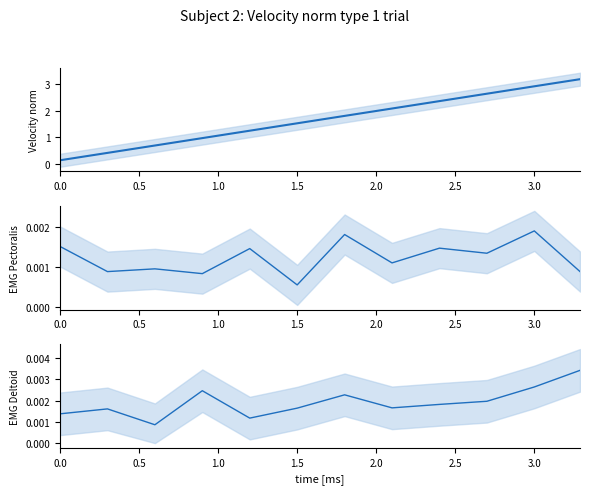

Does the chart have visible grid lines?

No